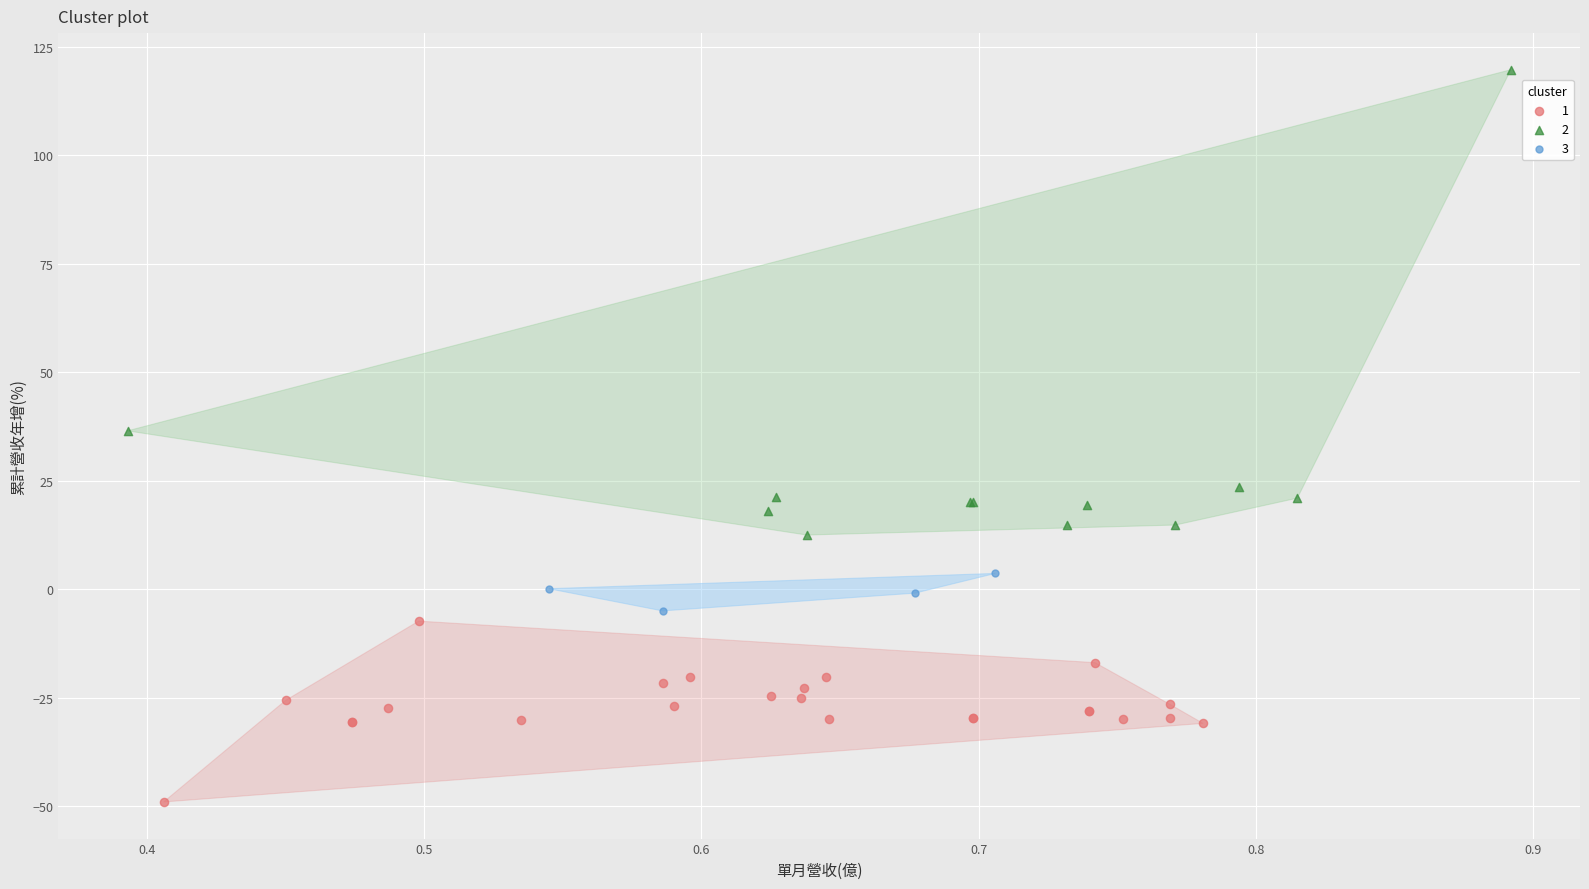

Which series has the largest Y range (max minus min)?

2